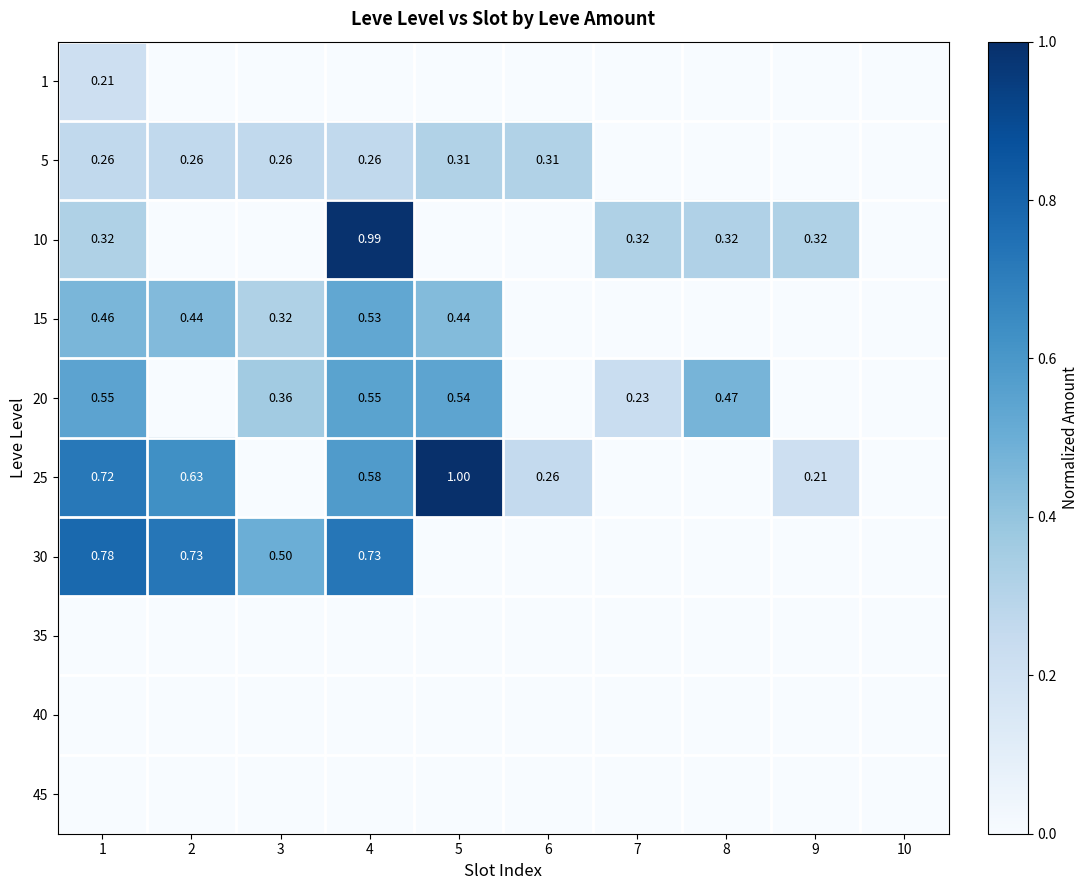

Rank the series at 2 from lowest to highest value.

1, 10, 20, 35, 40, 45, 5, 15, 25, 30